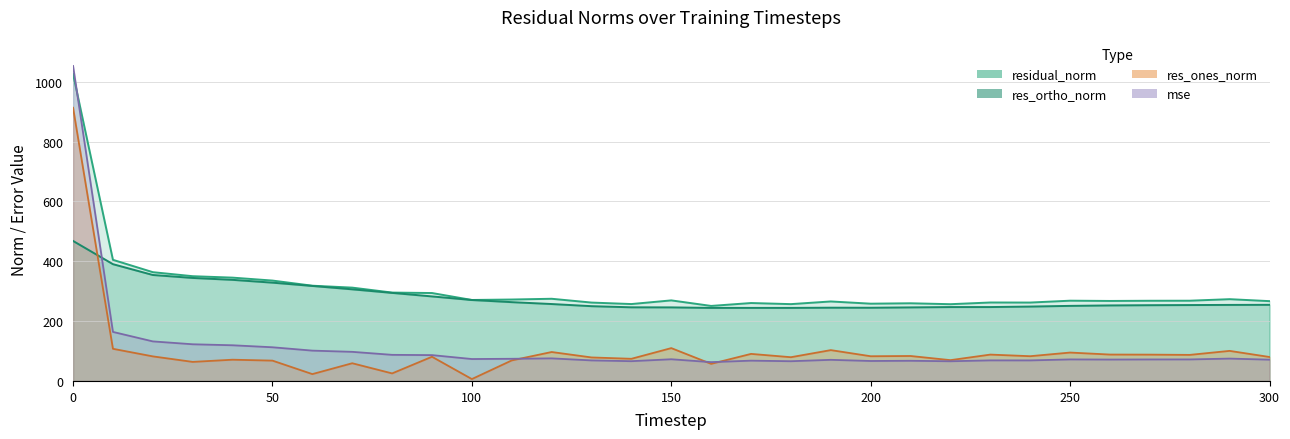

How many series are shown in this chart?

4